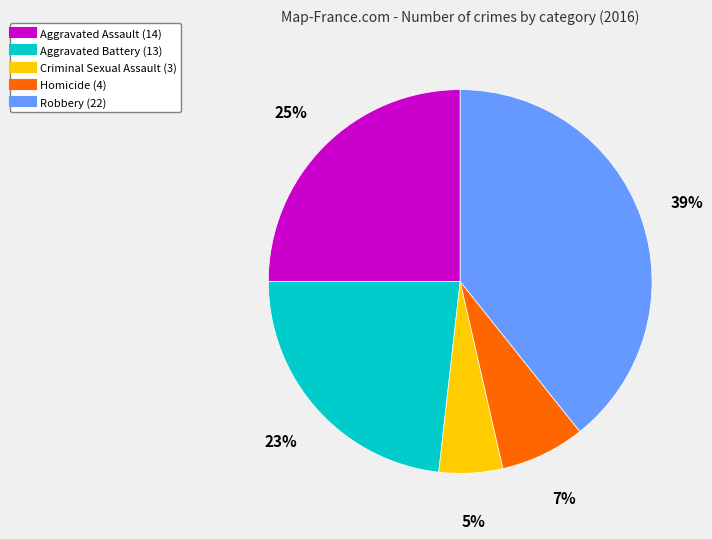

The Robbery slice represents 50% of the pie. True or false?

False